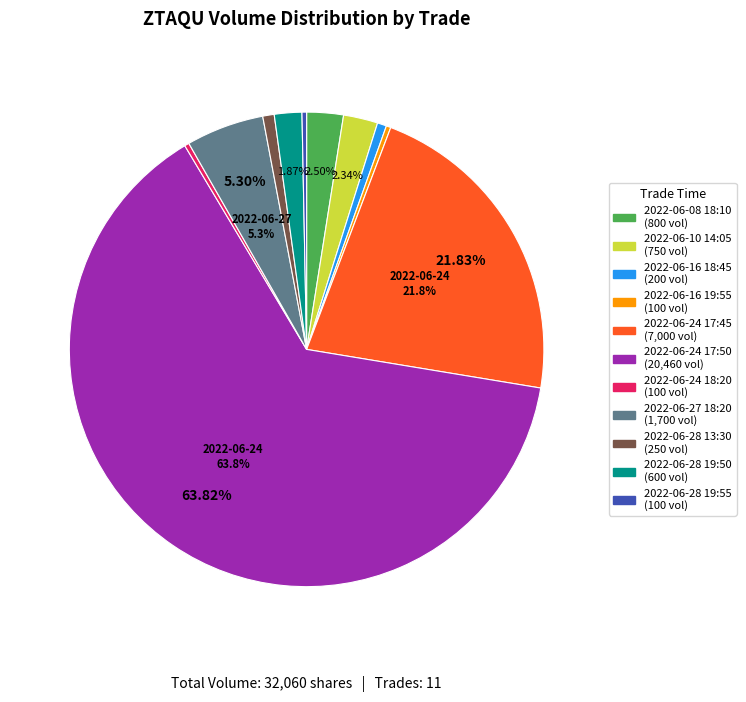

Is there a majority slice in this chart?

Yes